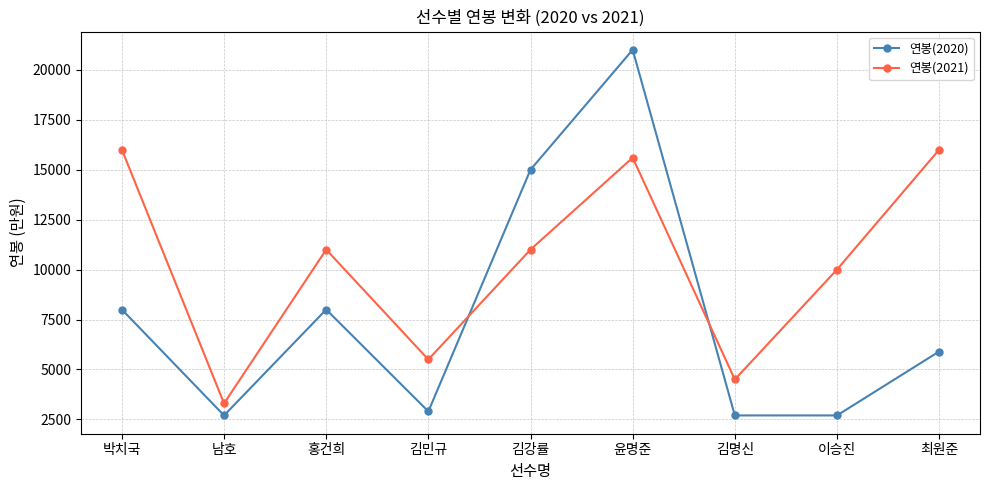

What is the sum of all 연봉(2021) values?

92900